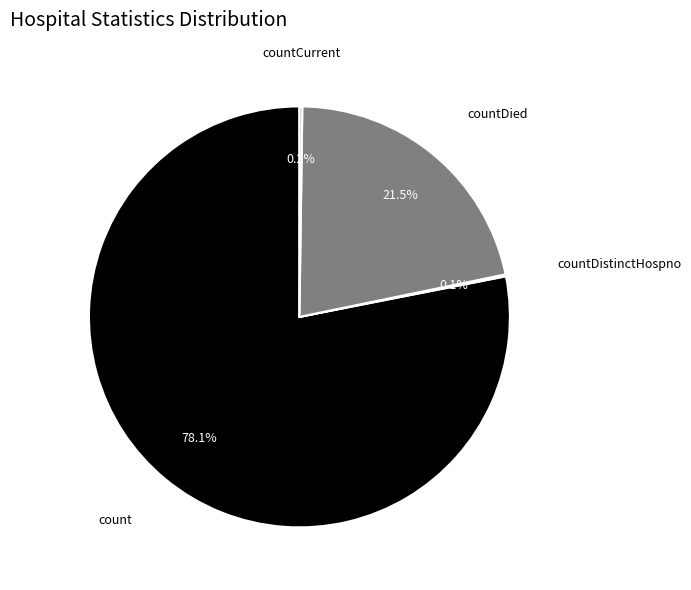

Which has a higher value, countDied or count?

count